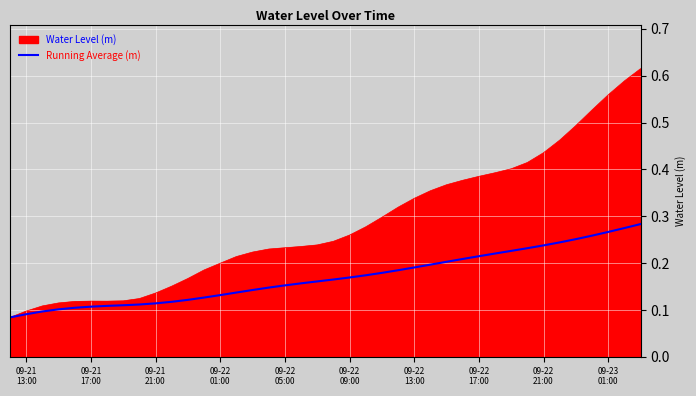

Rank the series by their average value, from highest to lowest.

Water Level (m), Running Average (m)